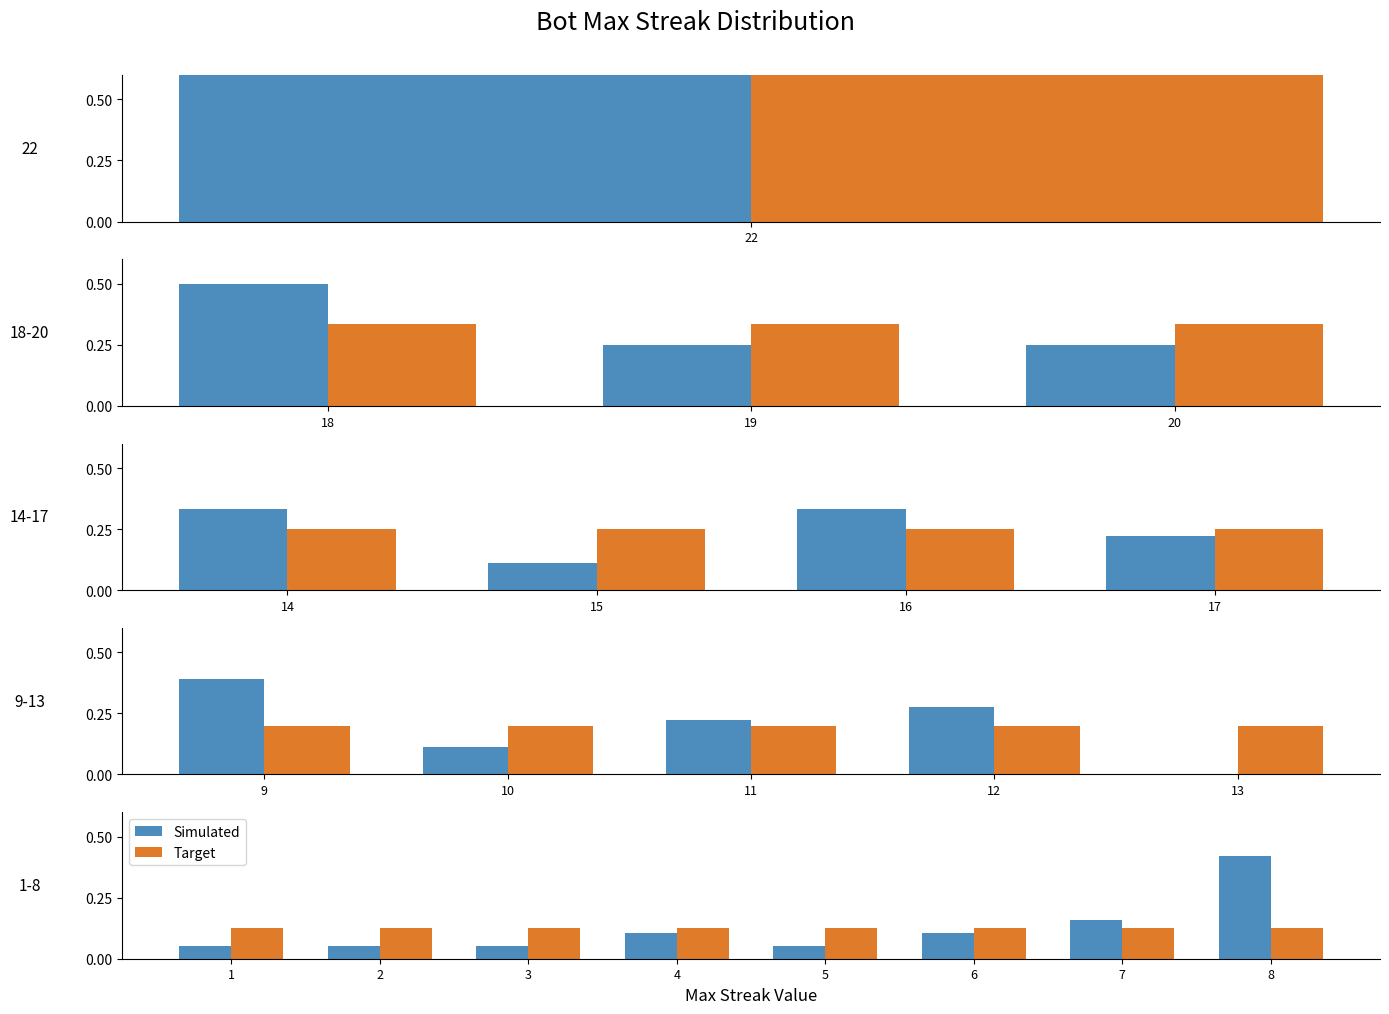

Does the chart contain stacked bars?

No